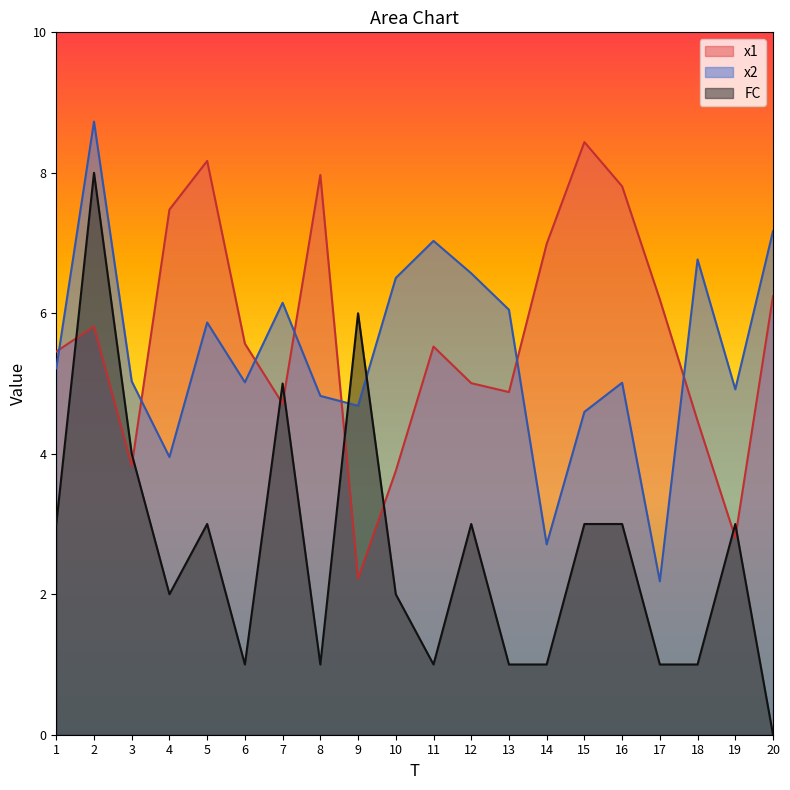

Which label corresponds to the largest value in the chart?

2